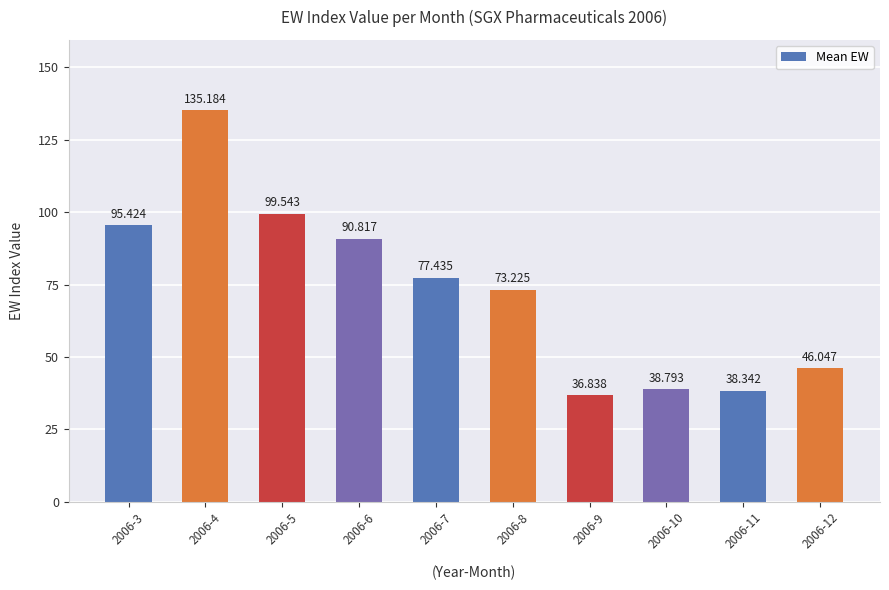

Are the bars horizontal?

No